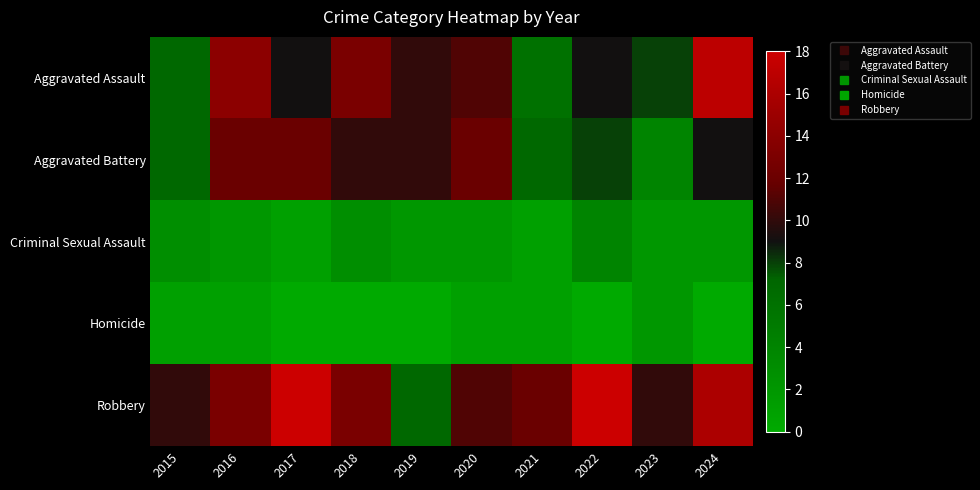

Reading left to right, extract all data points from this chart.

Aggravated Assault: 2015=7	2016=14	2017=9	2018=13	2019=10	2020=11	2021=6	2022=9	2023=8	2024=17
Aggravated Battery: 2015=7	2016=12	2017=12	2018=10	2019=10	2020=12	2021=7	2022=8	2023=4	2024=9
Criminal Sexual Assault: 2015=3	2016=2	2017=1	2018=3	2019=2	2020=2	2021=1	2022=4	2023=2	2024=2
Homicide: 2015=1	2016=1	2017=0	2018=0	2019=0	2020=1	2021=1	2022=0	2023=2	2024=0
Robbery: 2015=10	2016=13	2017=18	2018=13	2019=7	2020=11	2021=12	2022=18	2023=10	2024=16